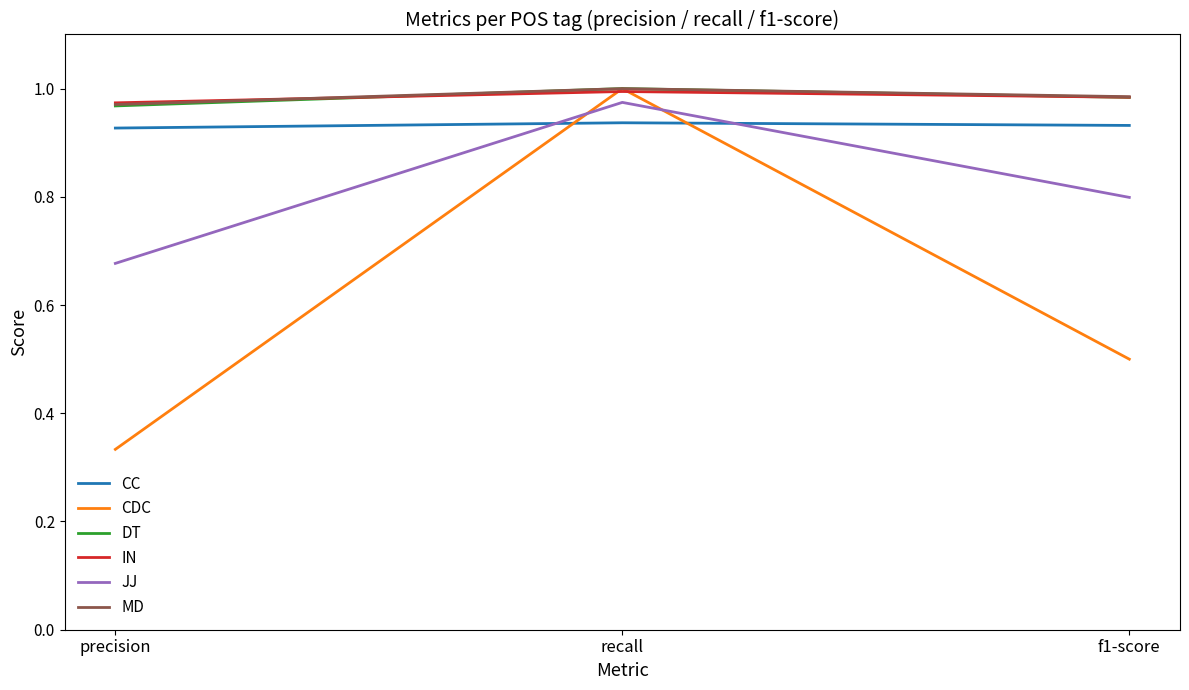

What position from the right is precision?

3